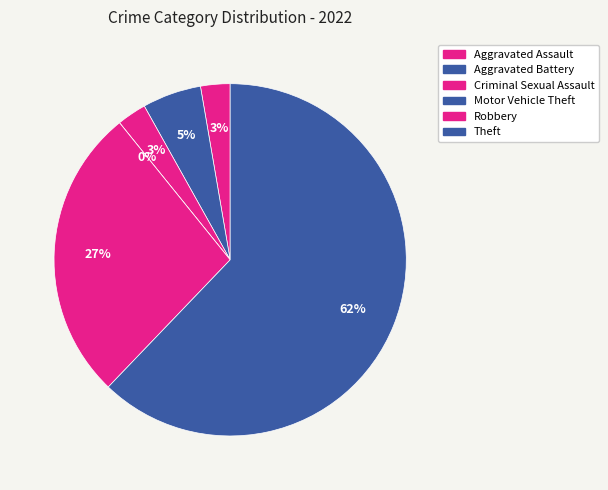

Is the sum of Criminal Sexual Assault and Aggravated Battery greater than half?

No